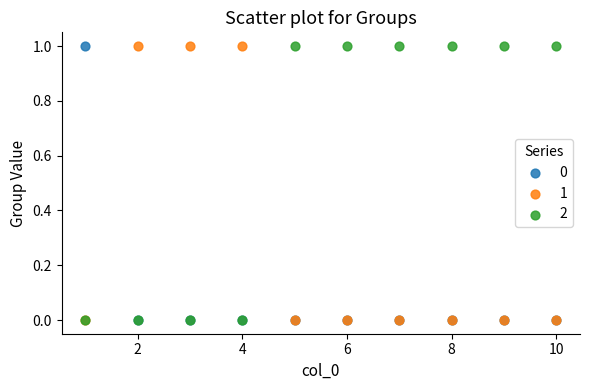

What are all the series names shown in the legend?

0, 1, 2